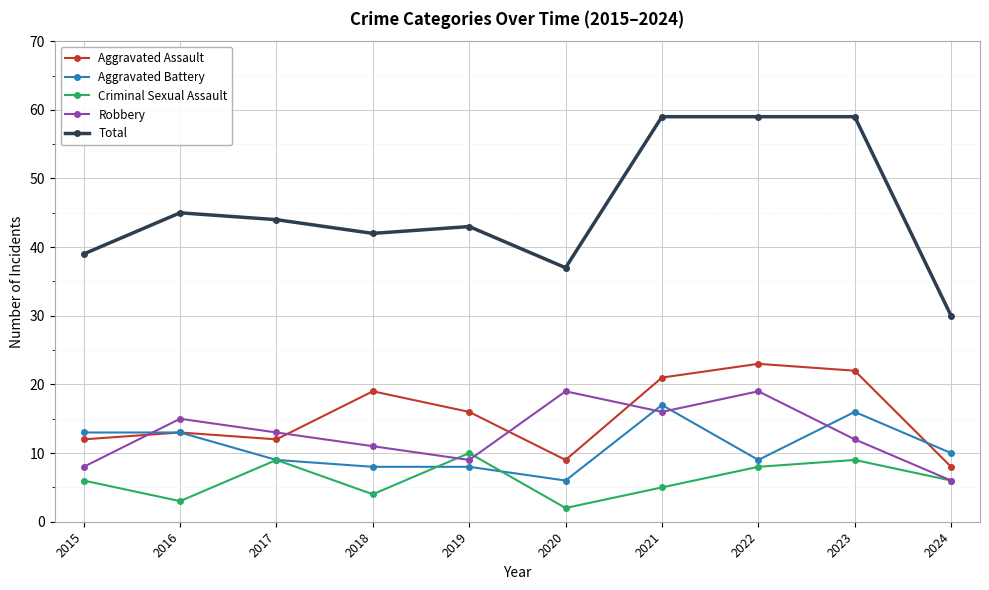

Which category has the highest value in the Criminal Sexual Assault series?

2019